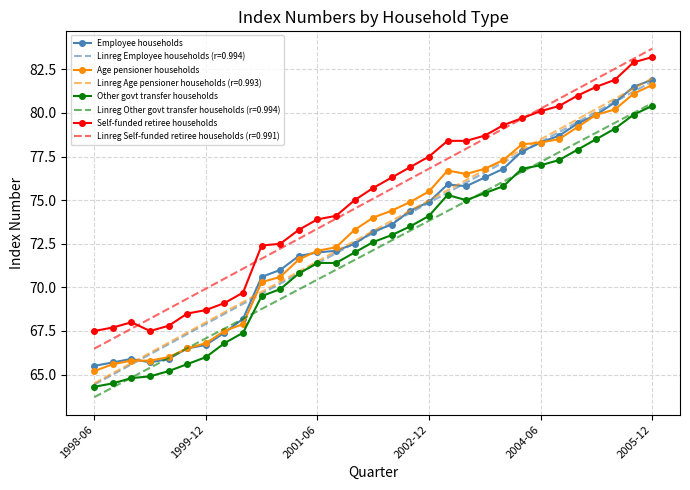

Which series has the largest range (max minus min)?

Linreg Age pensioner households (r=0.993)